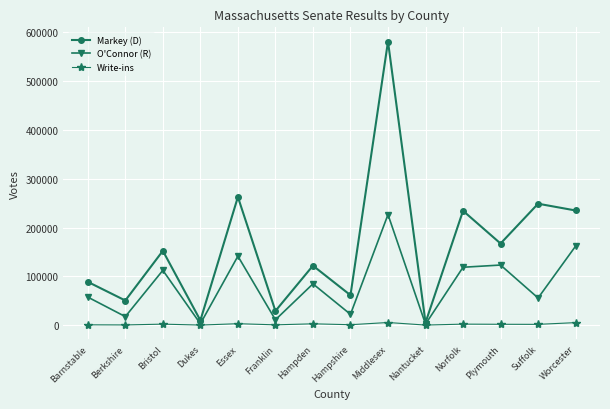

Which series has the widest spread of values?

Markey (D)